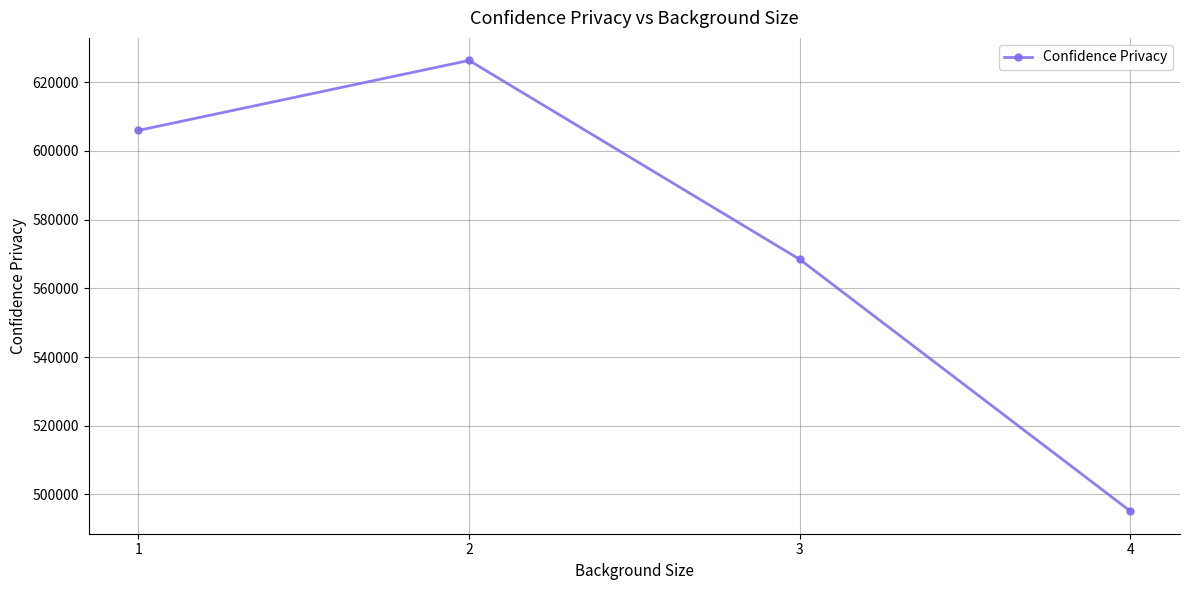

List the labels in order of value, smallest first.

4, 3, 1, 2